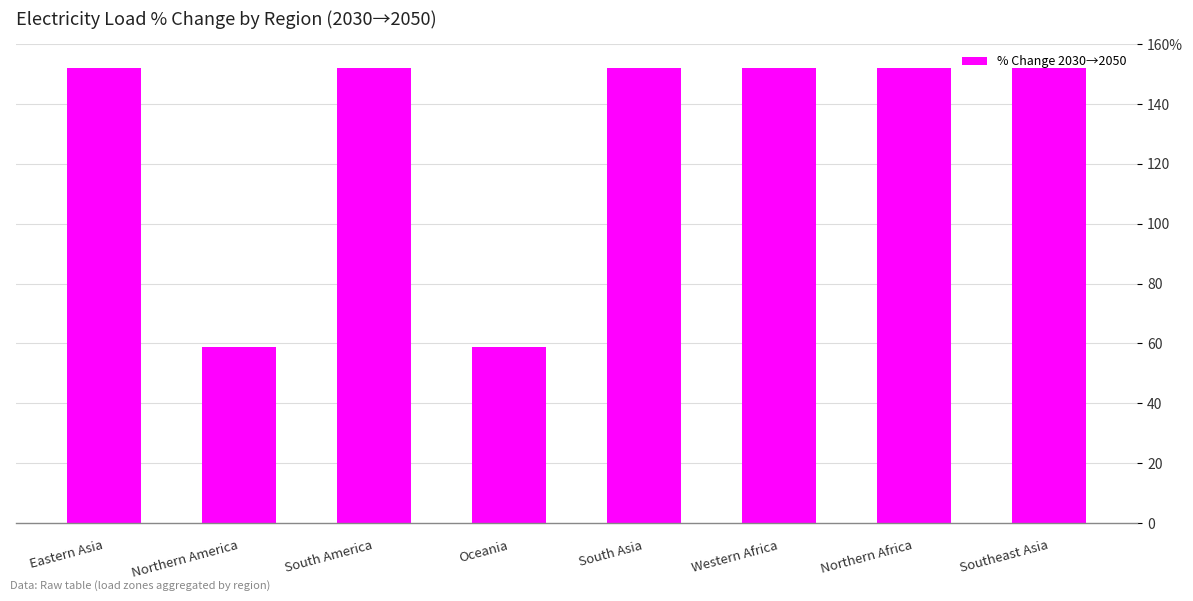

Does the chart contain any negative values?

No